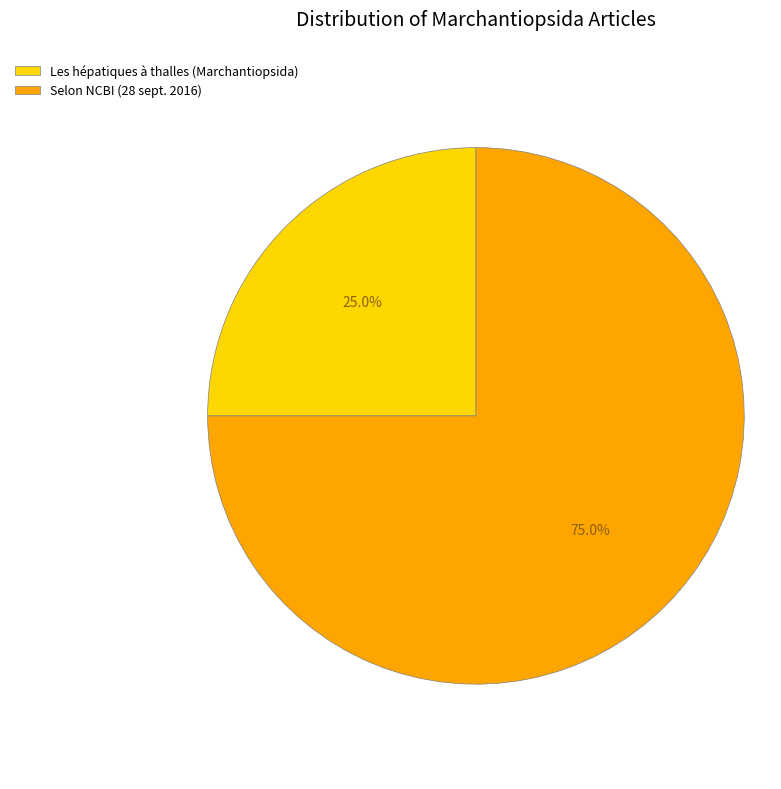

Between Selon NCBI (28 sept. 2016) and Les hépatiques à thalles (Marchantiopsida), which is larger?

Selon NCBI (28 sept. 2016)